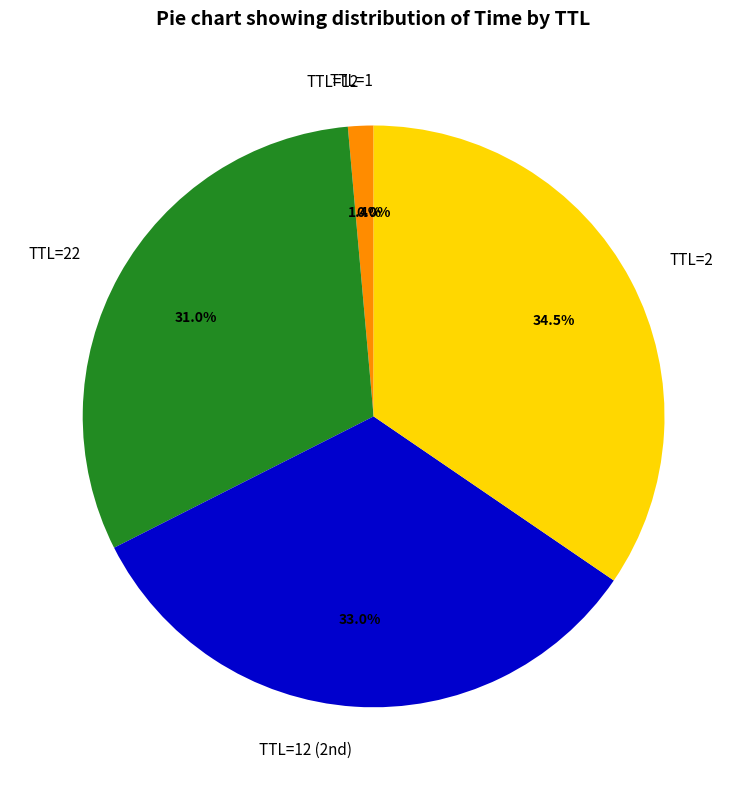

What percentage is NOT represented by TTL=2?

65.5%